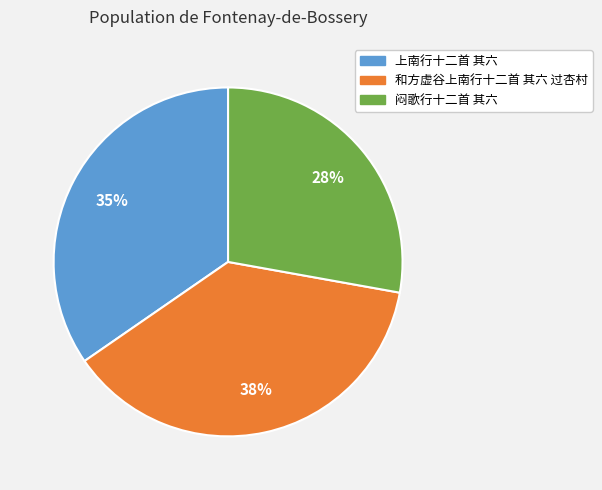

To the nearest percent, what is the difference between the largest and smallest slice percentages?

10%